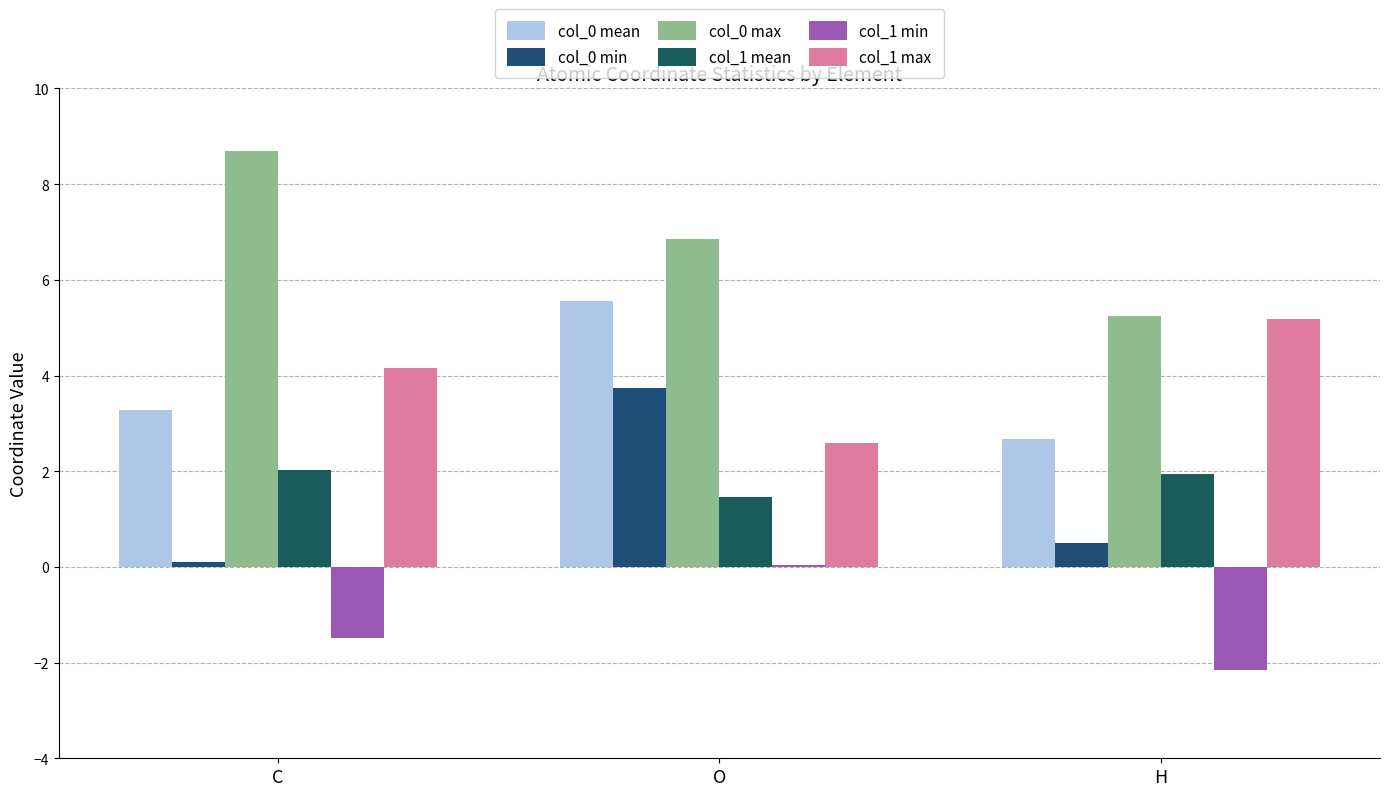

What position from the left is O?

2